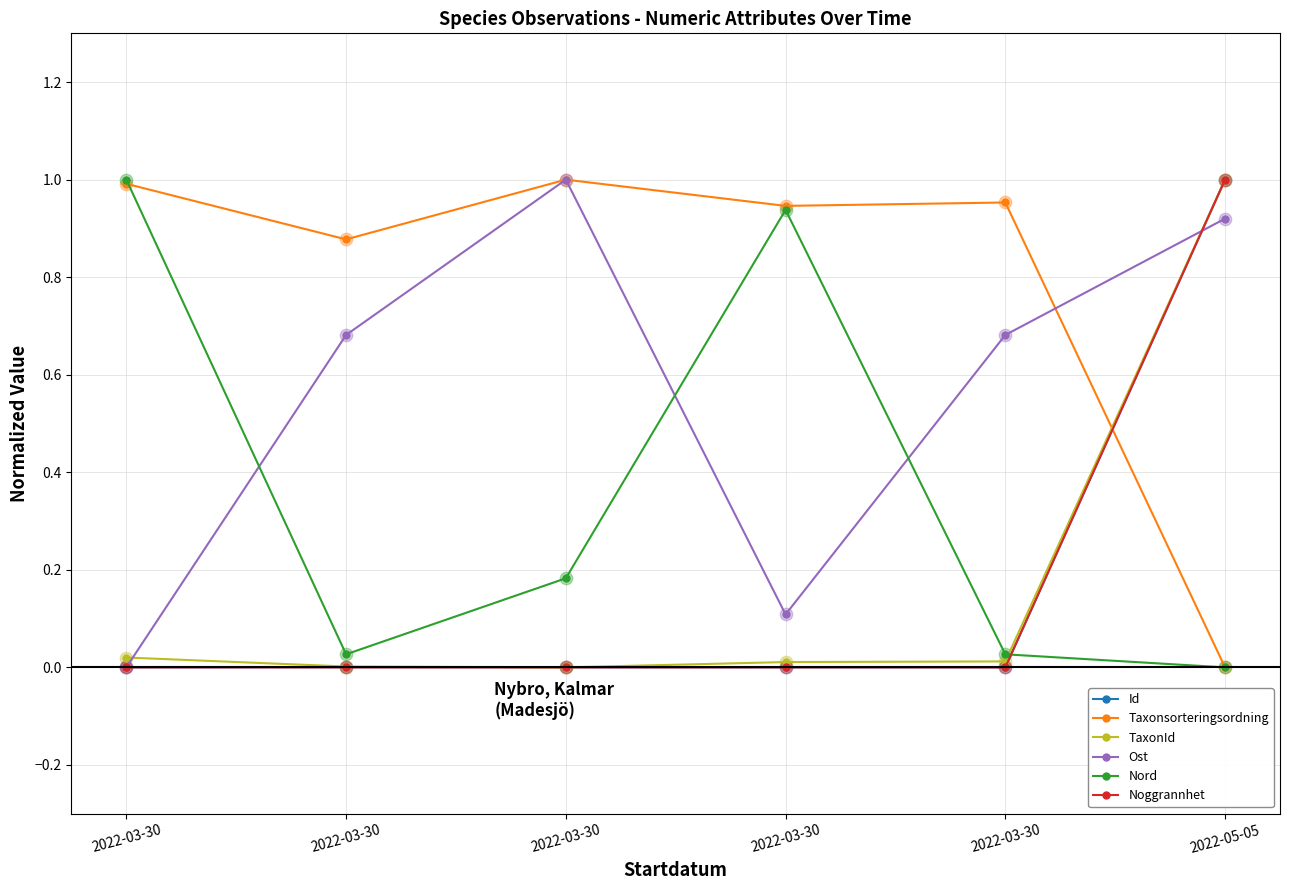

What are all the series names shown in the legend?

Id, Taxonsorteringsordning, TaxonId, Ost, Nord, Noggrannhet